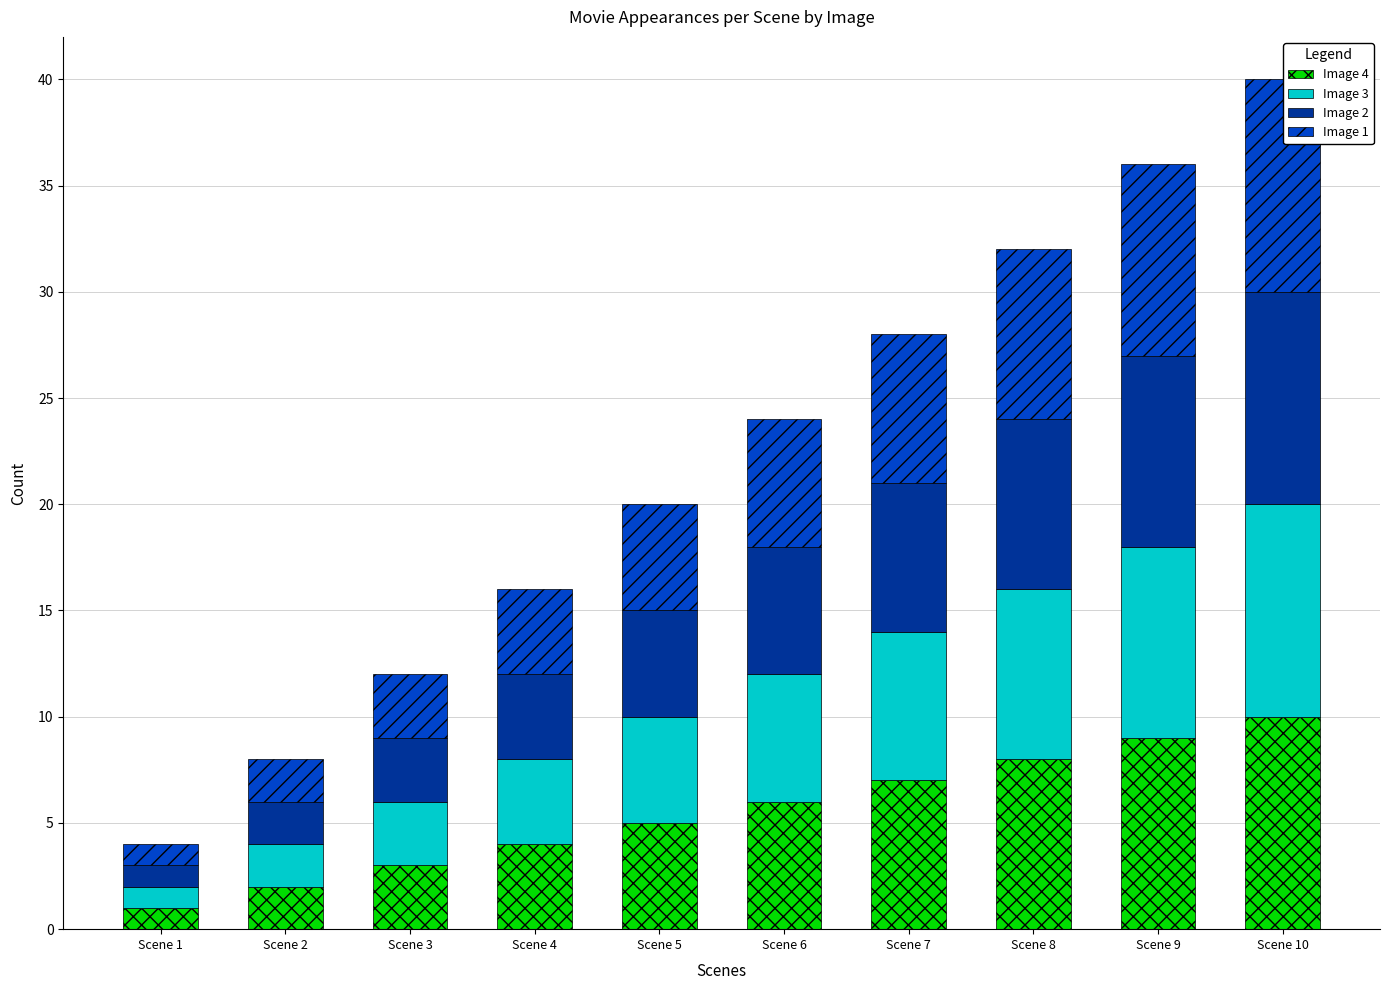

At which category is the sum across all series the highest?

Scene 10